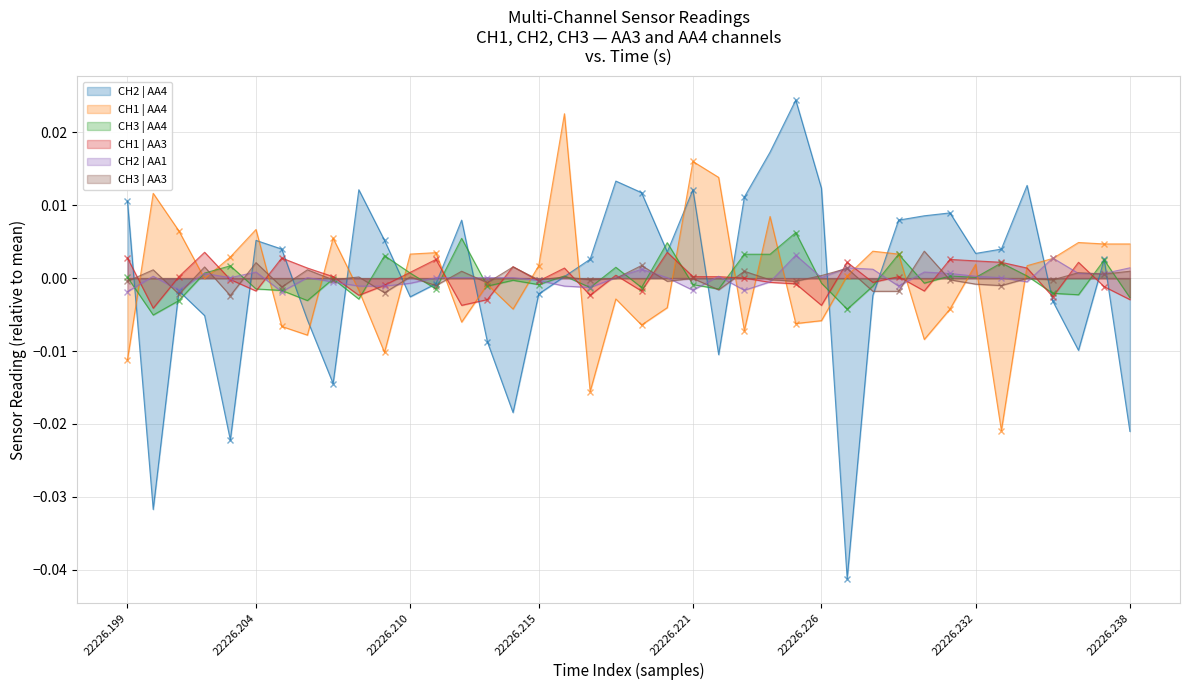

How many interior local peaks does the CH3 | AA3 series have?

16